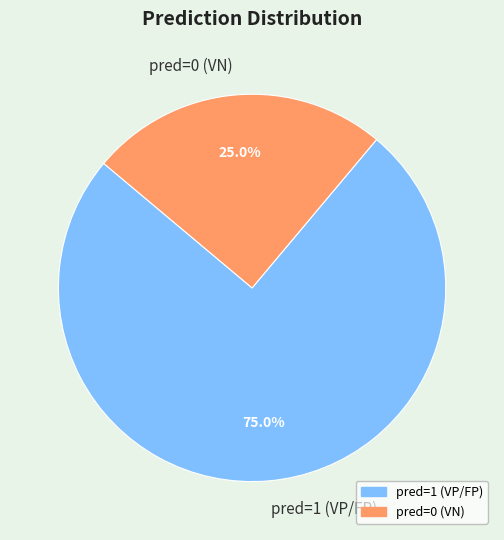

True or false: pred=0 (VN) accounts for 25% of the total.

True